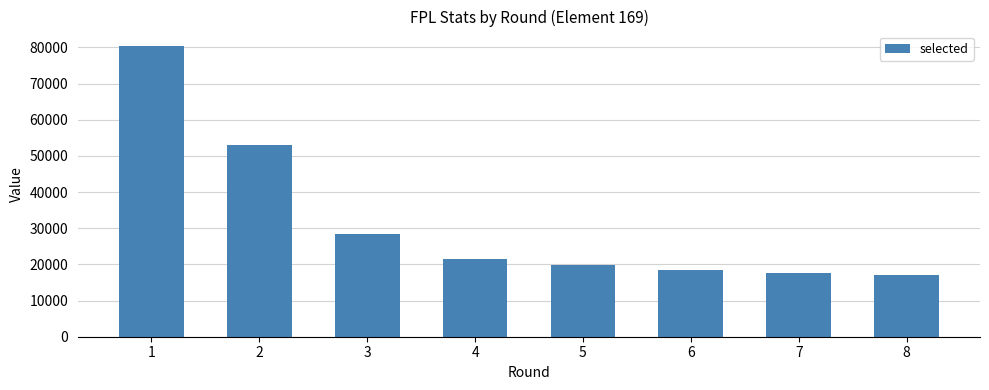

The chart shows a value of 21606 at 4. True or false?

True